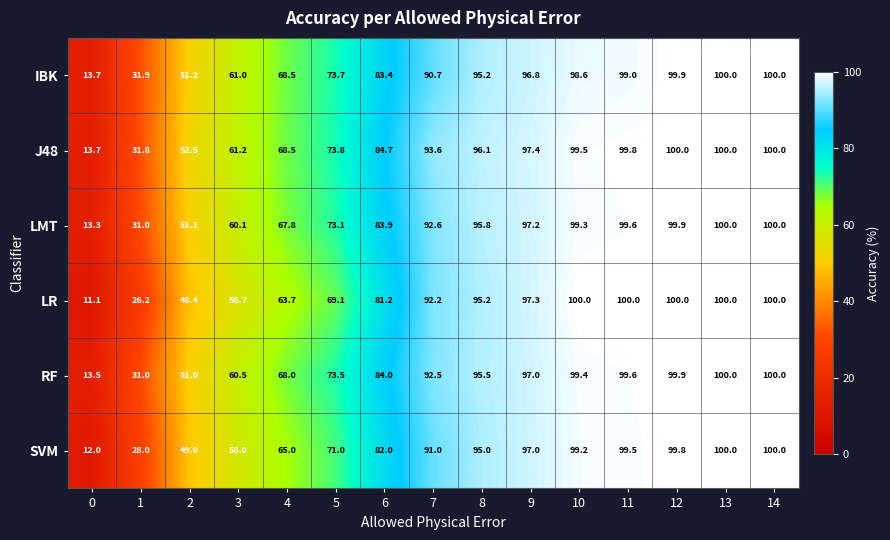

Count the number of categories in the chart.

15